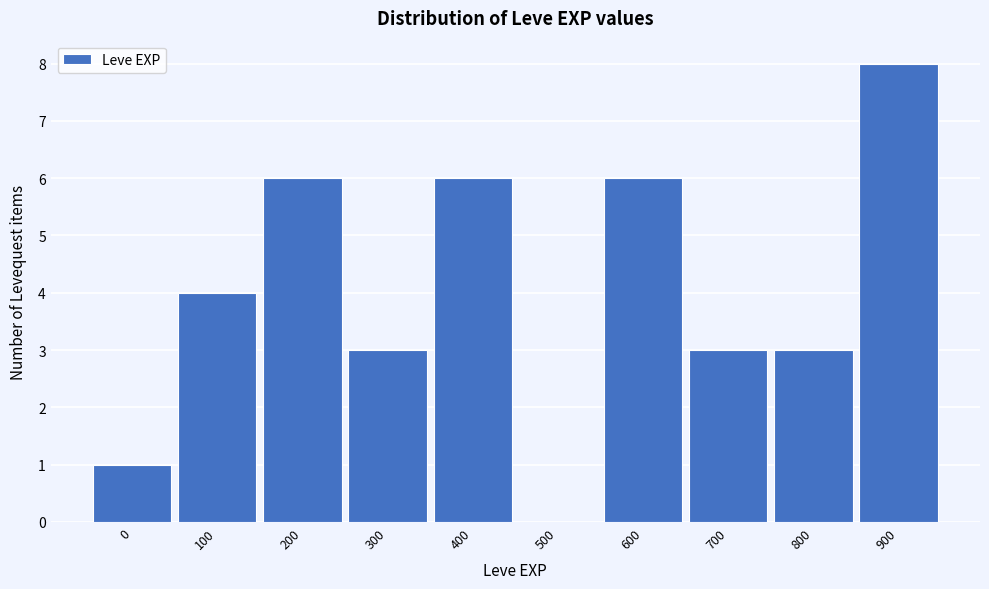

Reading left to right, transcribe all the data shown in this chart.

0=1	100=4	200=6	300=3	400=6	500=0	600=6	700=3	800=3	900=8